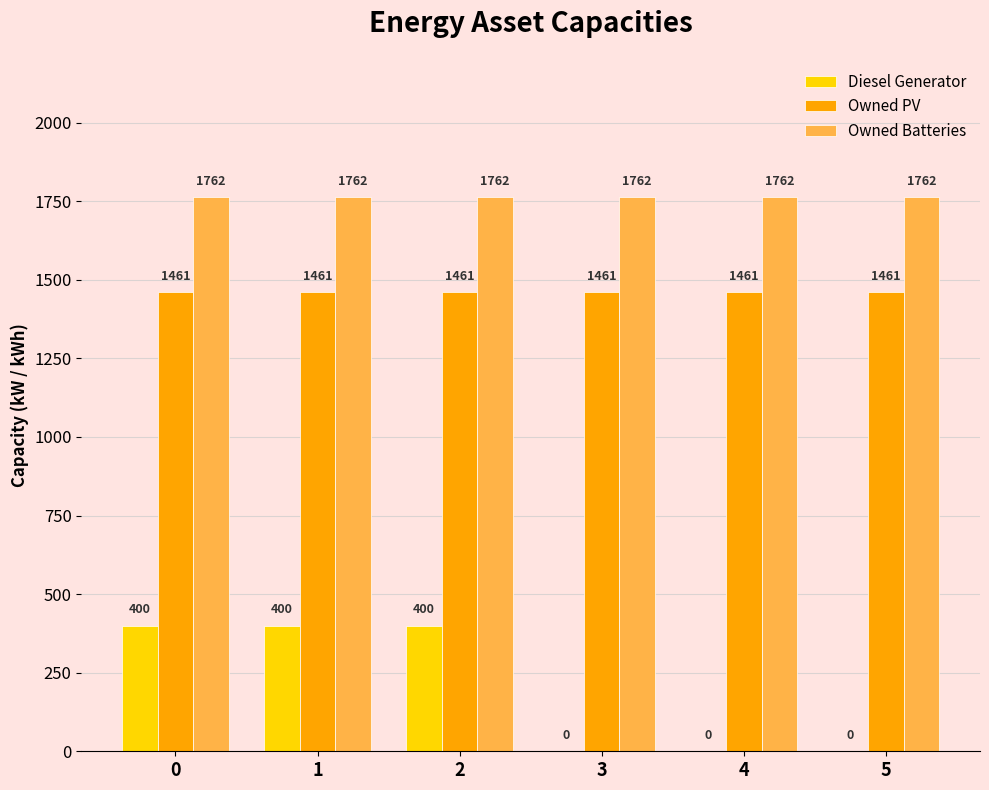

Count the number of categories in the chart.

6